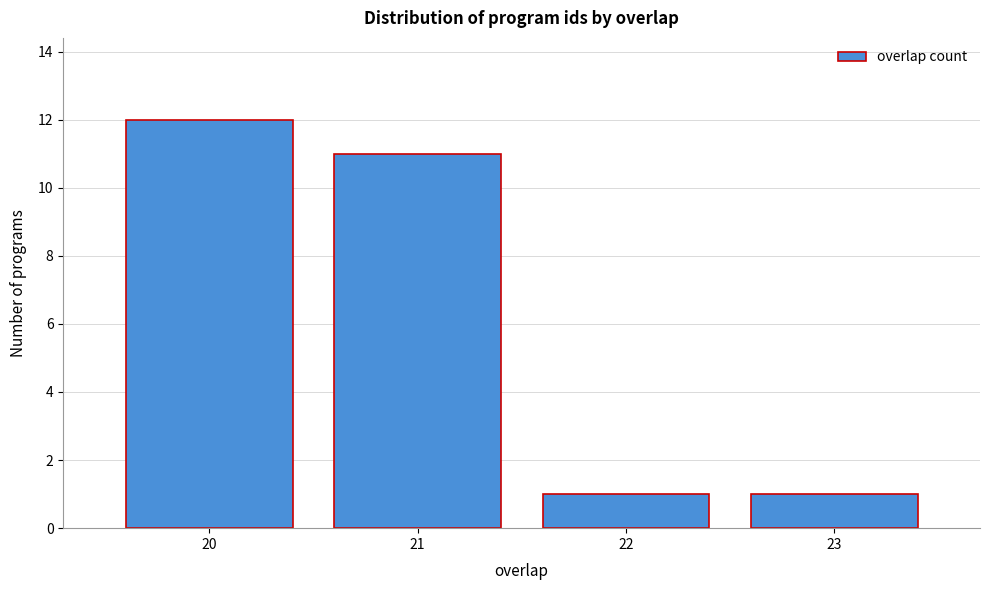

Reading left to right, transcribe all the data shown in this chart.

12	11	1	1